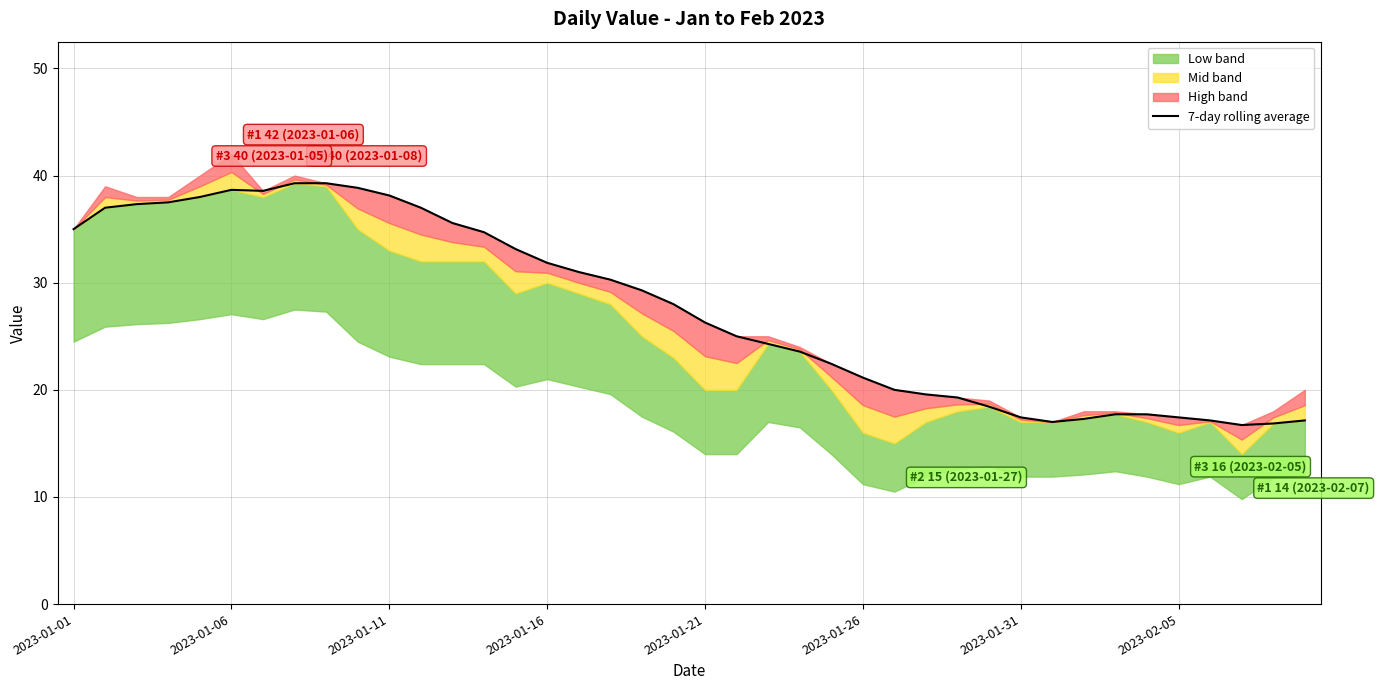

What is the minimum value for 7-day rolling average?

16.7